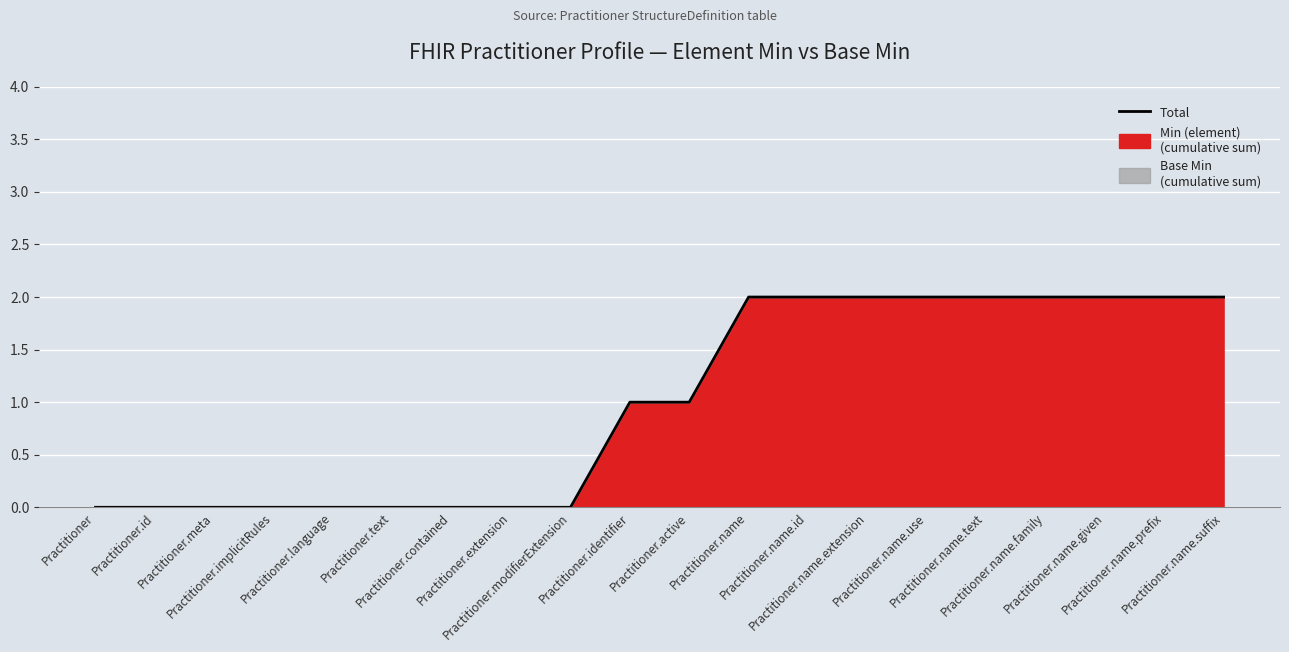

Reading left to right, transcribe all the data shown in this chart.

0	0	0	0	0	0	0	0	0	1	1	2	2	2	2	2	2	2	2	2